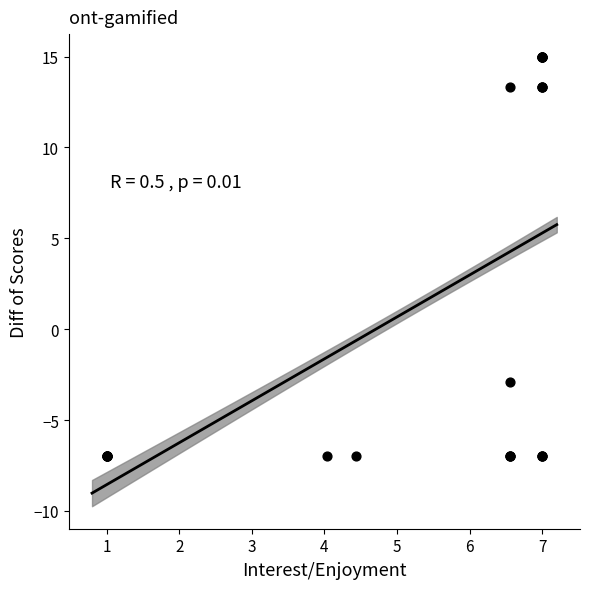

What Y value in the scatter plot is closest to 4?

-2.9